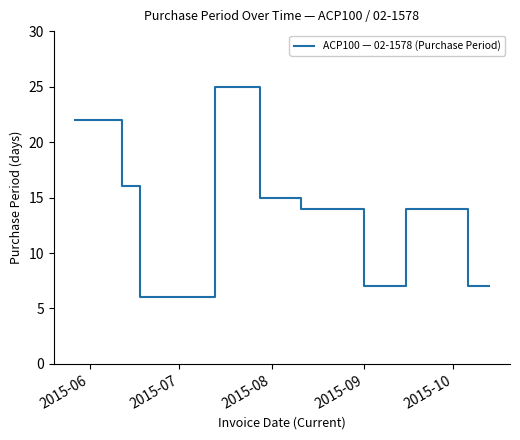

What is the difference between the maximum and minimum values?

19